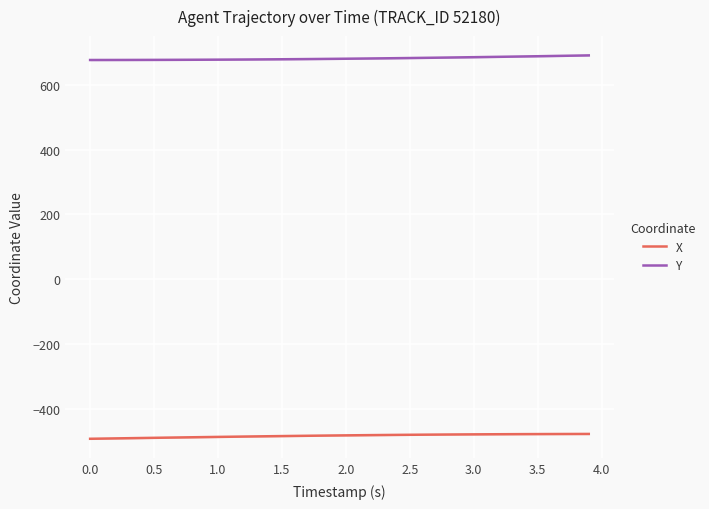

True or false: X and Y cross at least once.

False